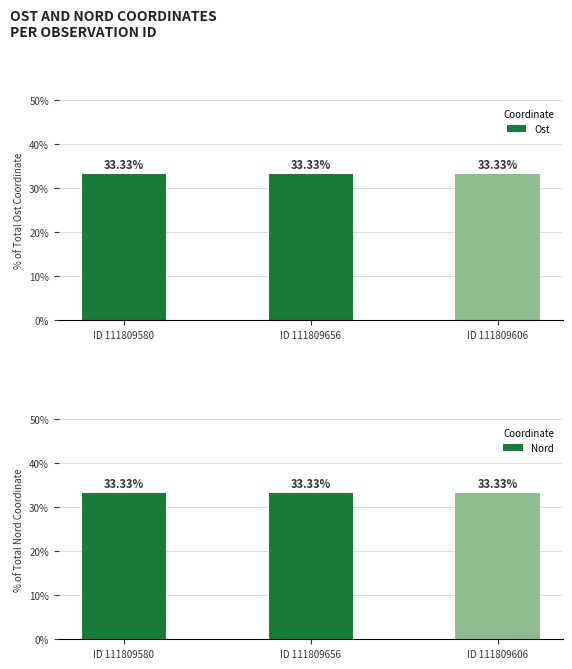

What is the maximum value shown in the chart?

33.3